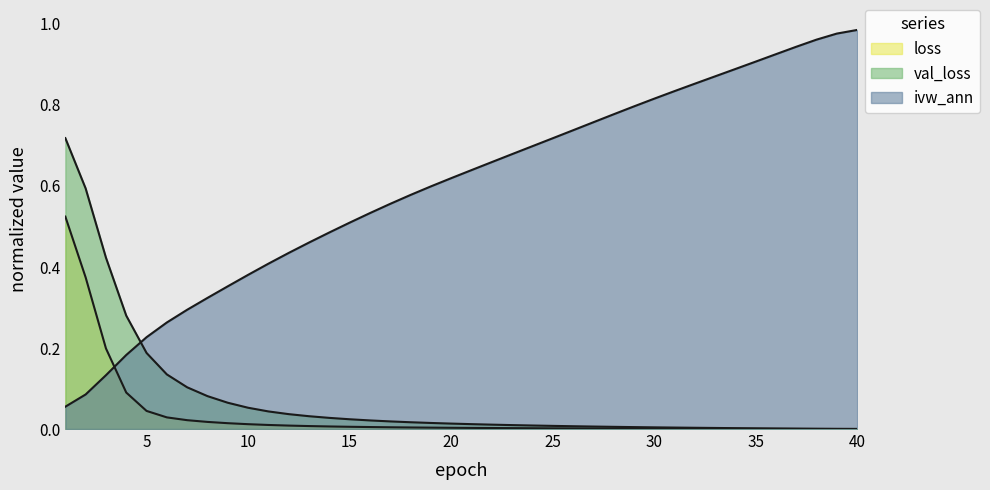

Is the value of val_loss at 22 greater than the value of ivw_ann at 30?

No